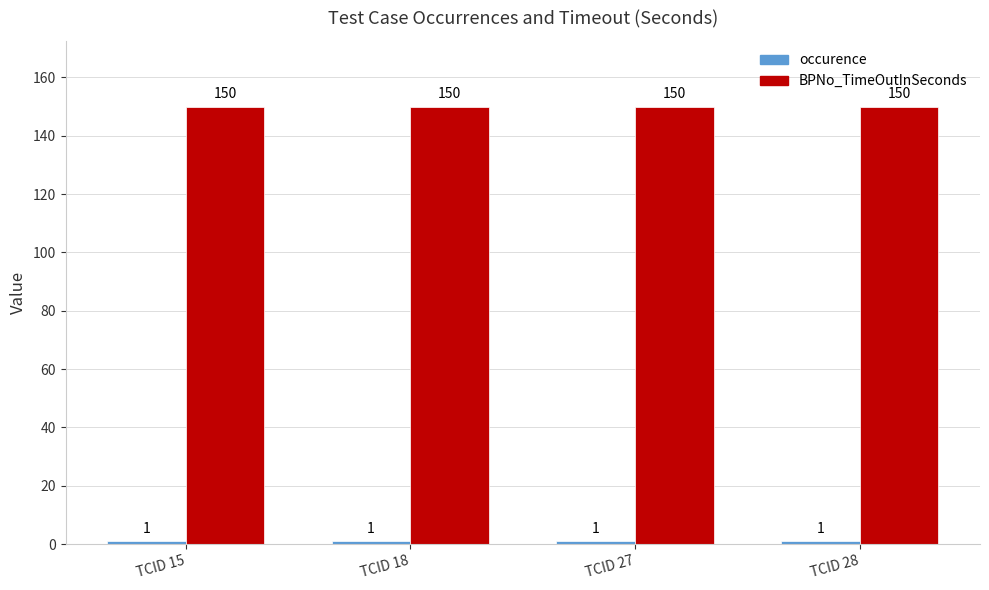

Count the number of data series in this chart.

2